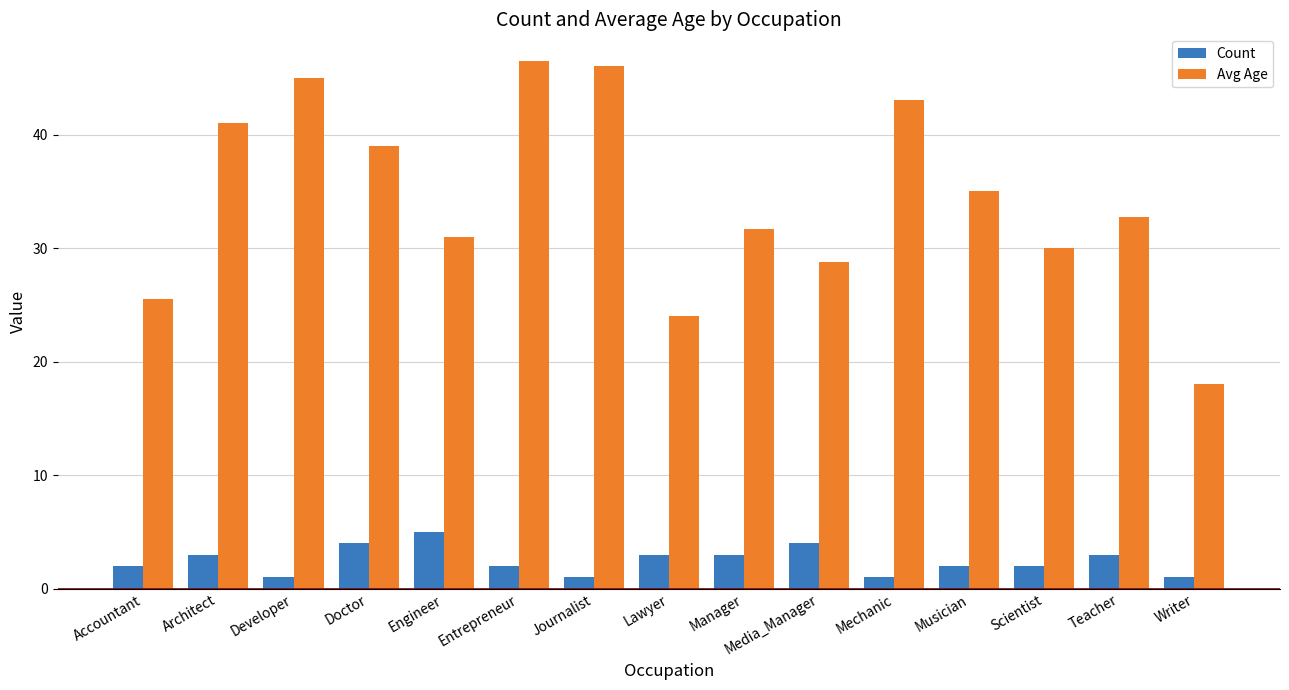

What is the difference between the Count values at Scientist and Doctor?

2.0